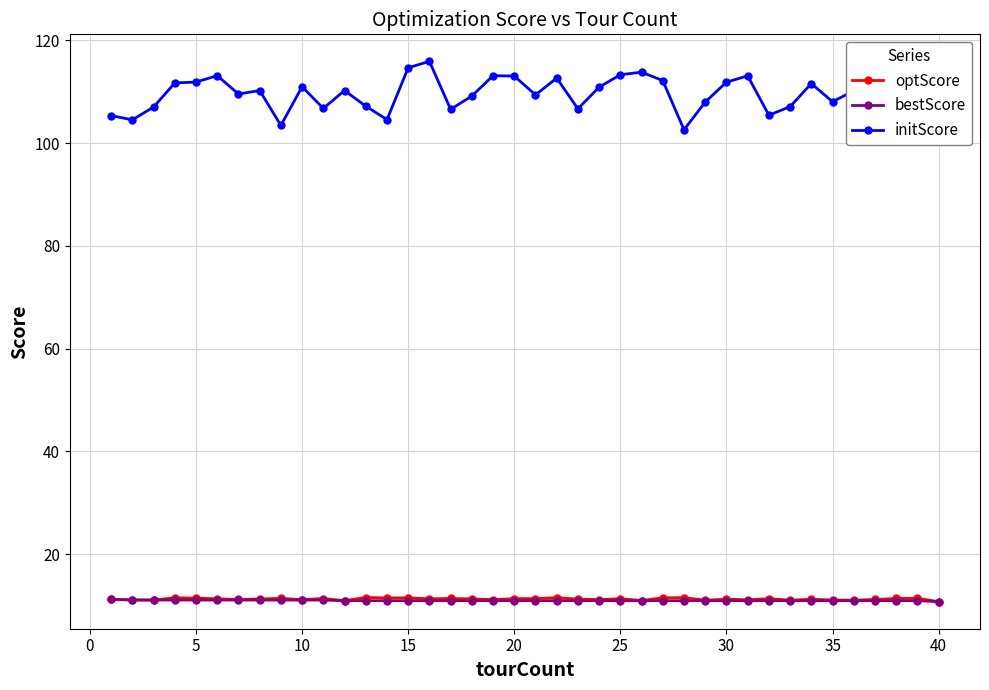

True or false: optScore has more than 1 interior local peaks.

True